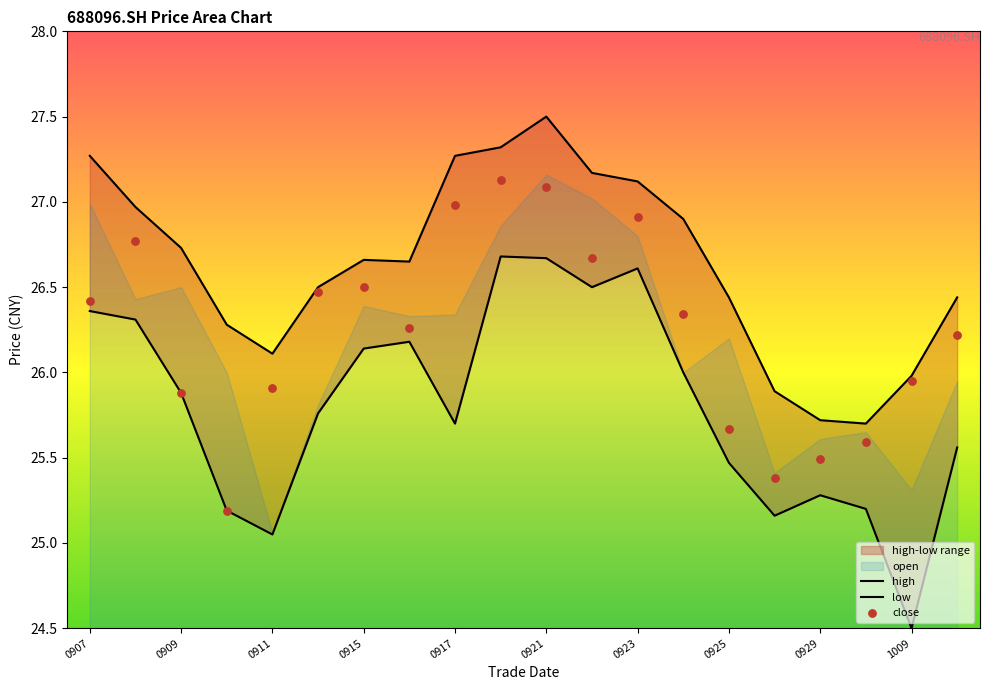

Which series has the largest Y range (max minus min)?

low